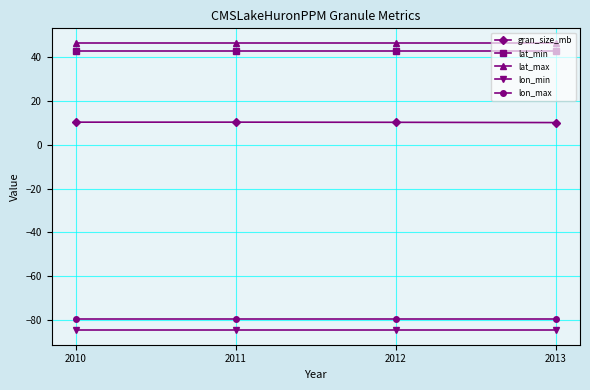

What is the total value across all series at 2013?

-64.7